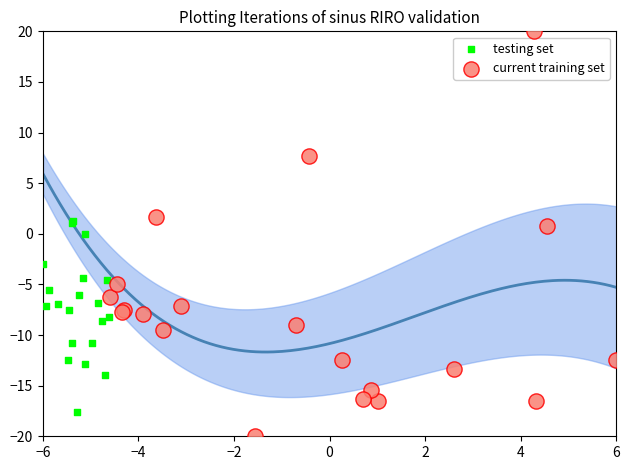

What are all the series names shown in the legend?

testing set, current training set